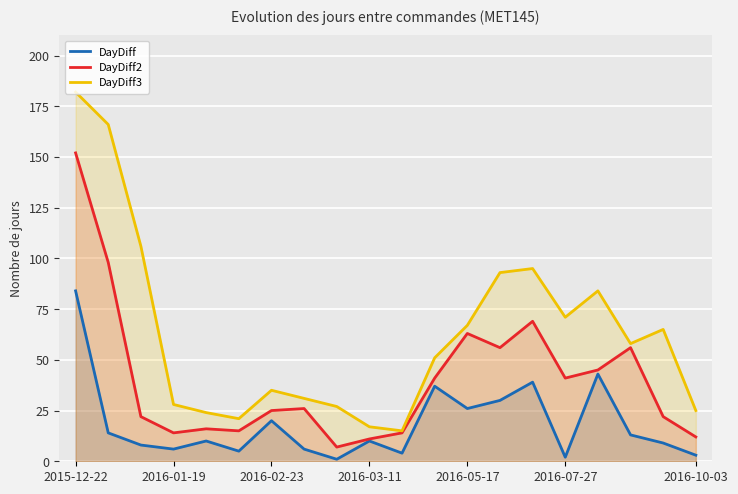

In DayDiff, how many points are lower than both neighbors (excluding endpoints)?

6